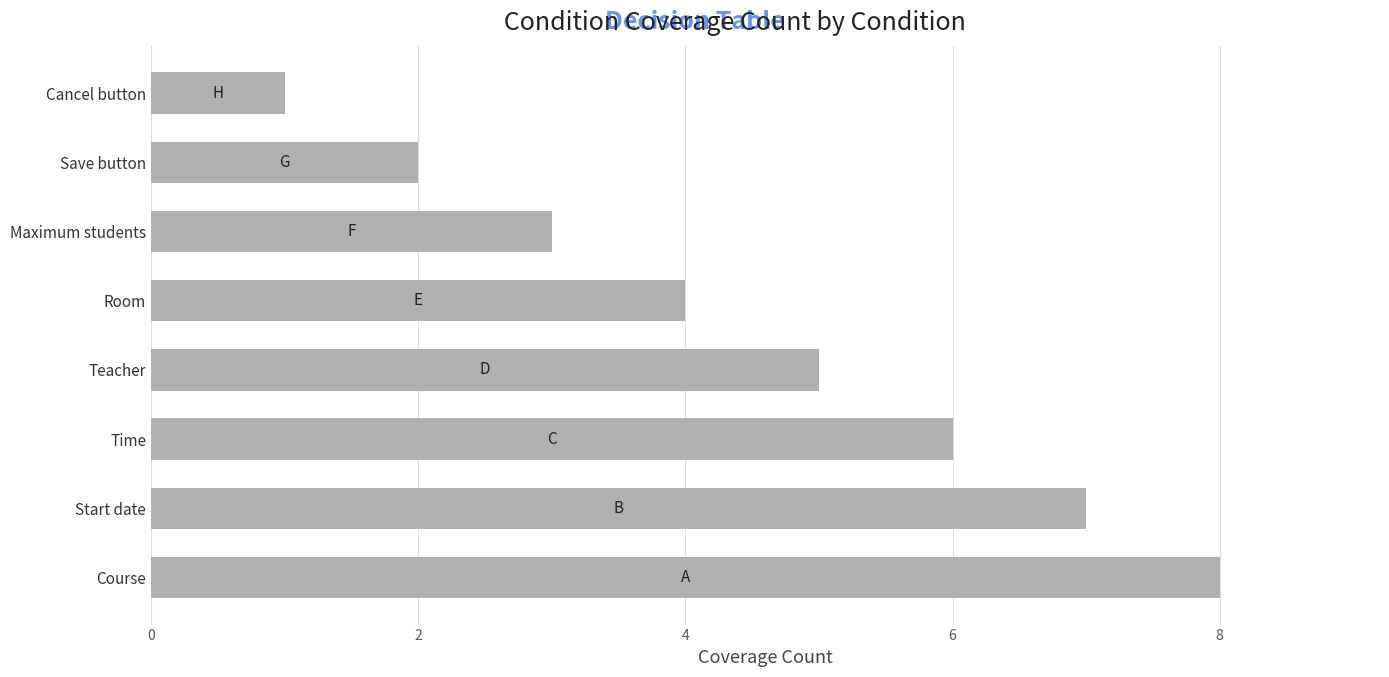

Approximately how many times larger is the value at Maximum students compared to Course?

0.4